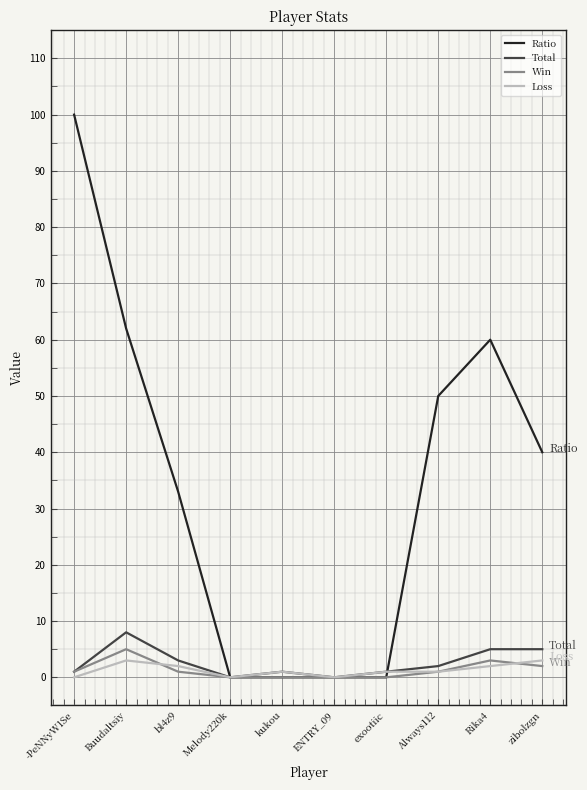

Reading right to left, extract all data points from this chart.

Ratio: 40	60	50	0	0	0	0	33	62	100
Total: 5	5	2	1	0	1	0	3	8	1
Win: 2	3	1	0	0	0	0	1	5	1
Loss: 3	2	1	1	0	1	0	2	3	0